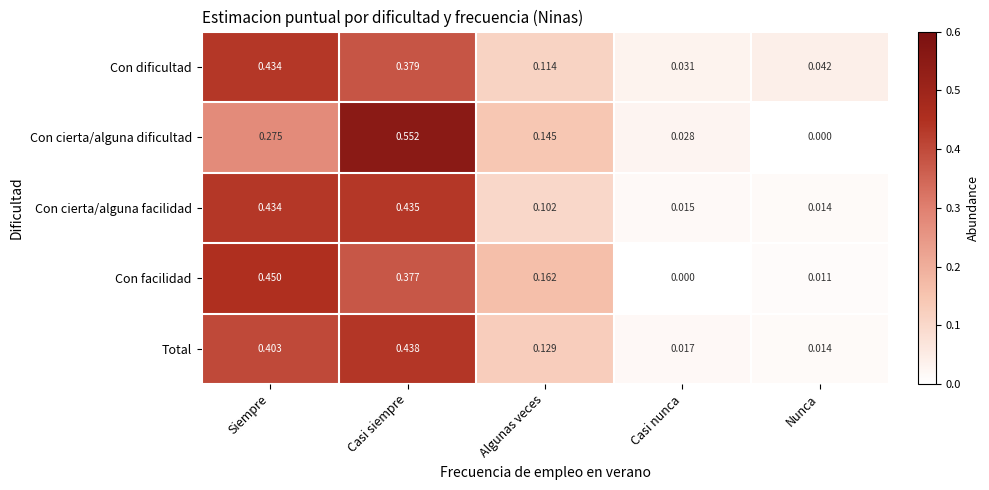

Which series has the largest total across all categories?

Total